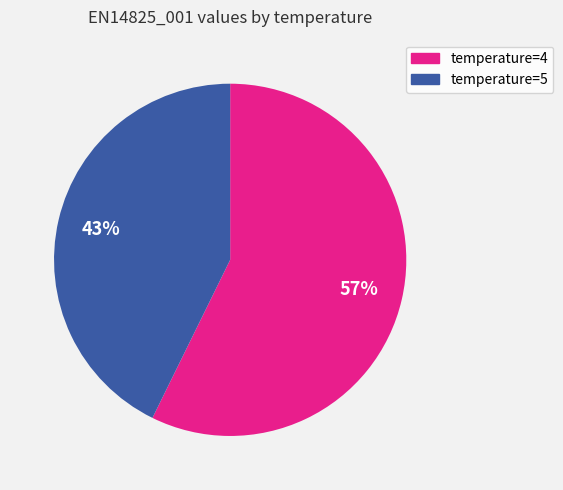

To the nearest percent, what portion does temperature=4 represent?

57%